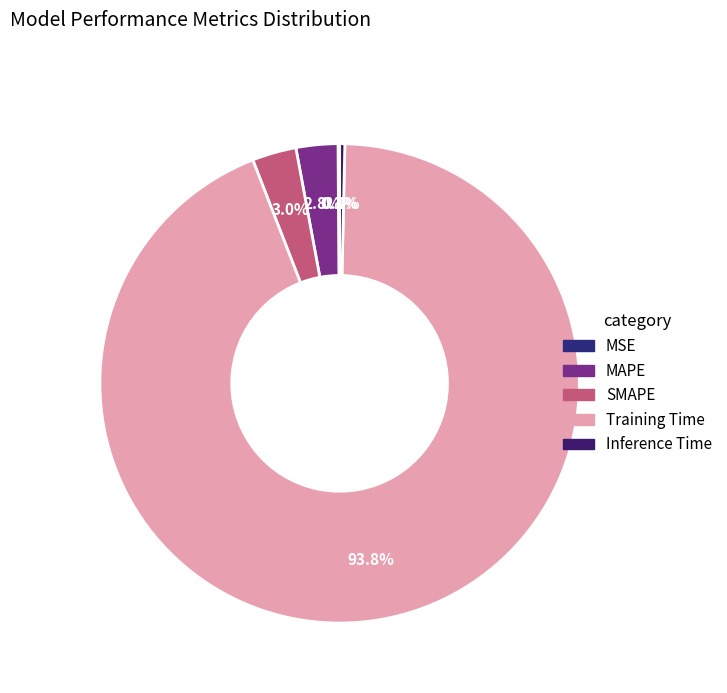

What is the smallest slice in the pie chart?

MSE